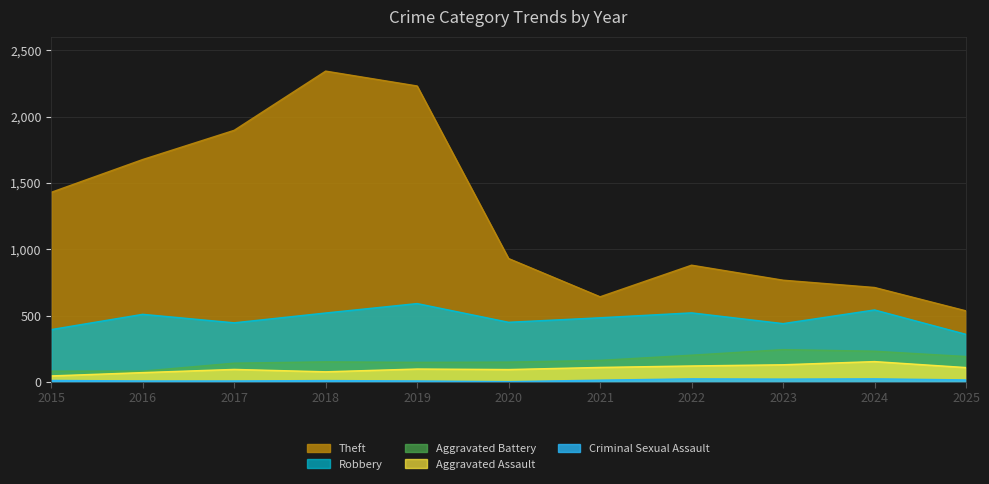

What is the value of the Criminal Sexual Assault point at the 9th from the left?

22